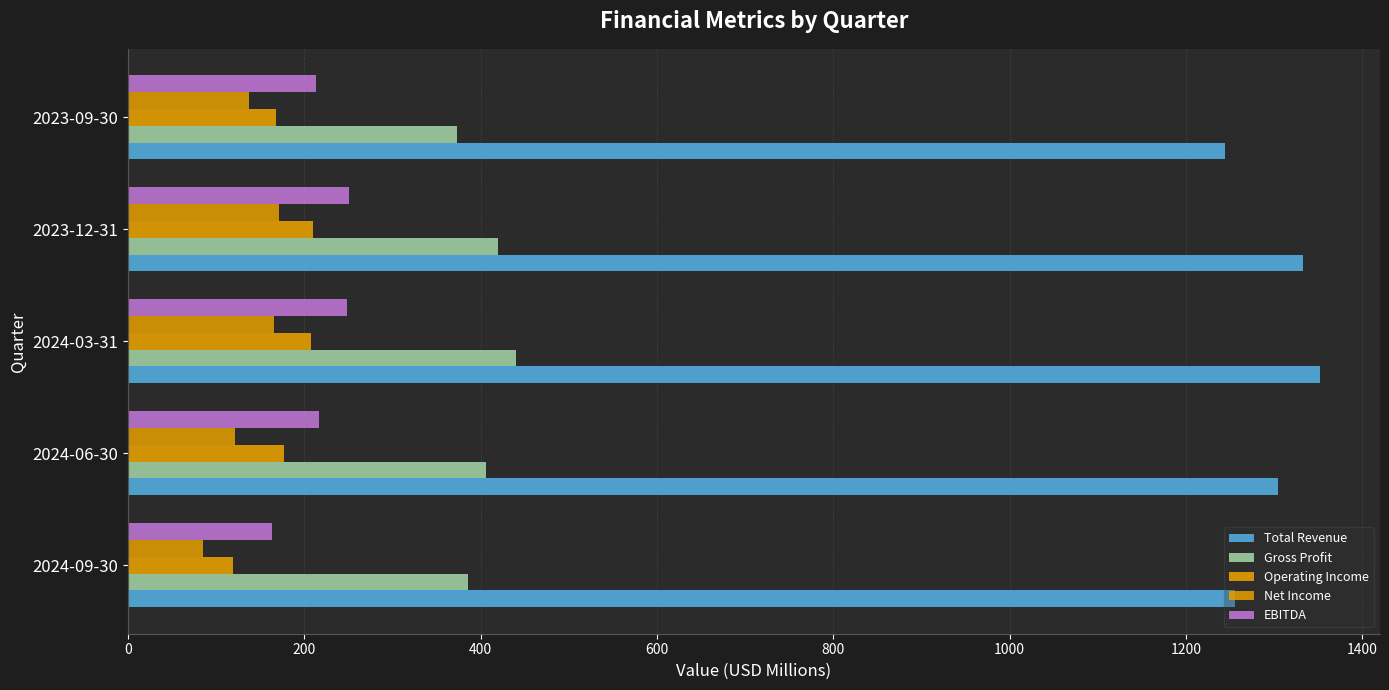

Which series has the widest spread of values?

Total Revenue